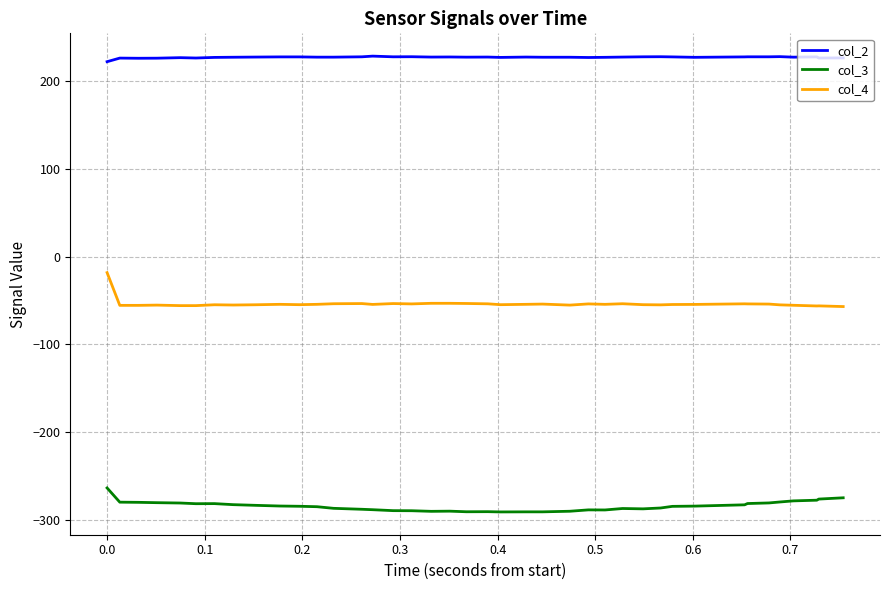

Which series has the largest total across all categories?

col_2